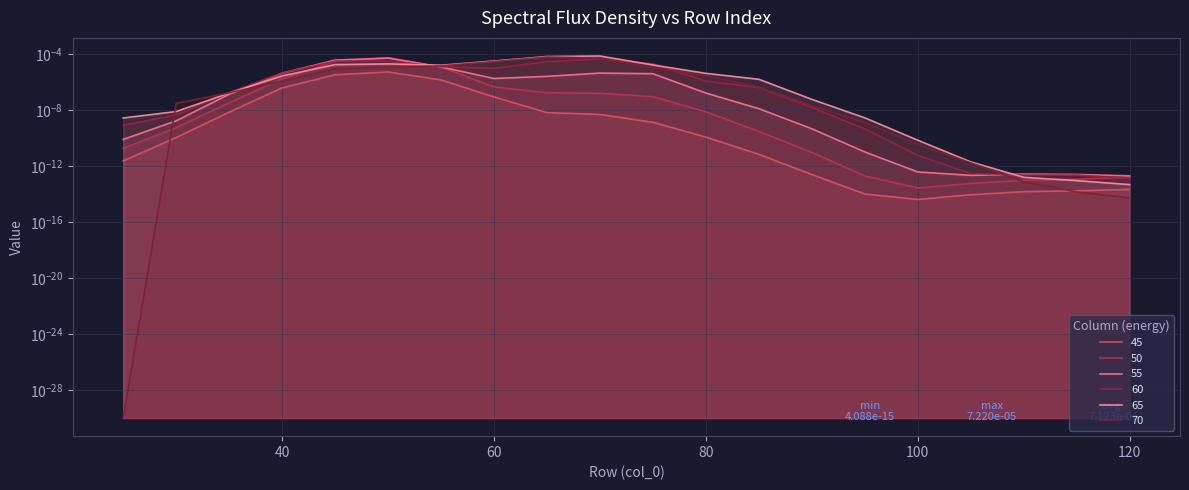

Where is the first local minimum for 65?

55